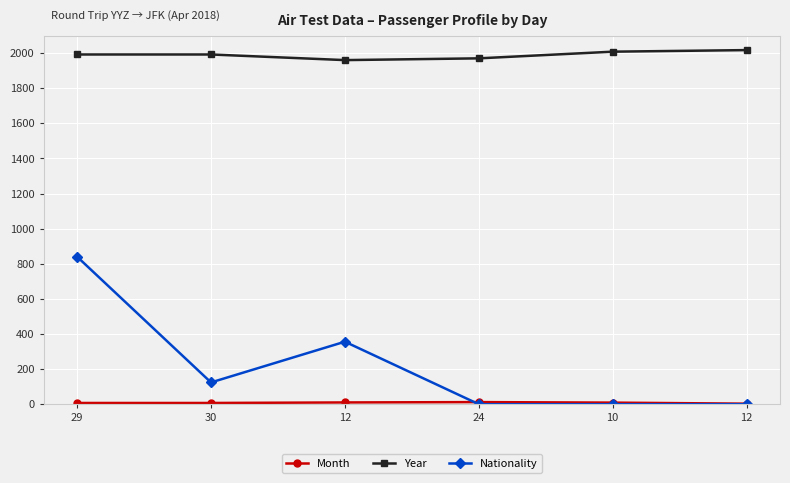

Is this an area chart (filled region under the line)?

No